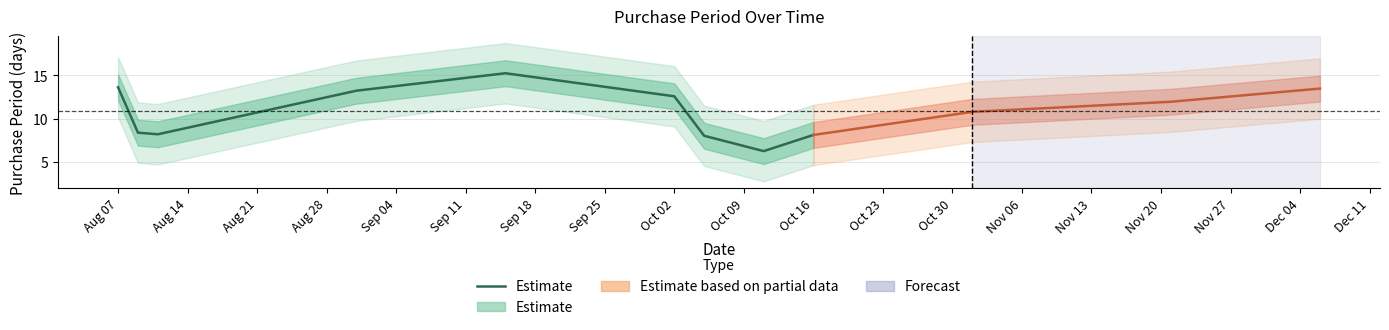

How many points are higher than both their immediate neighbors (excluding endpoints)?

1